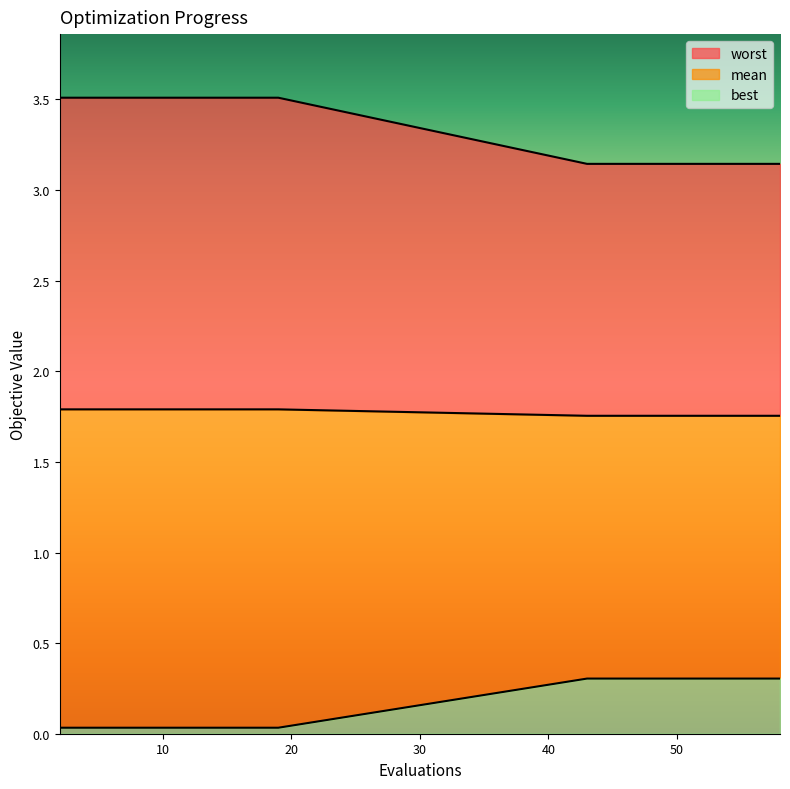

What are all the series names shown in the legend?

worst, mean, best